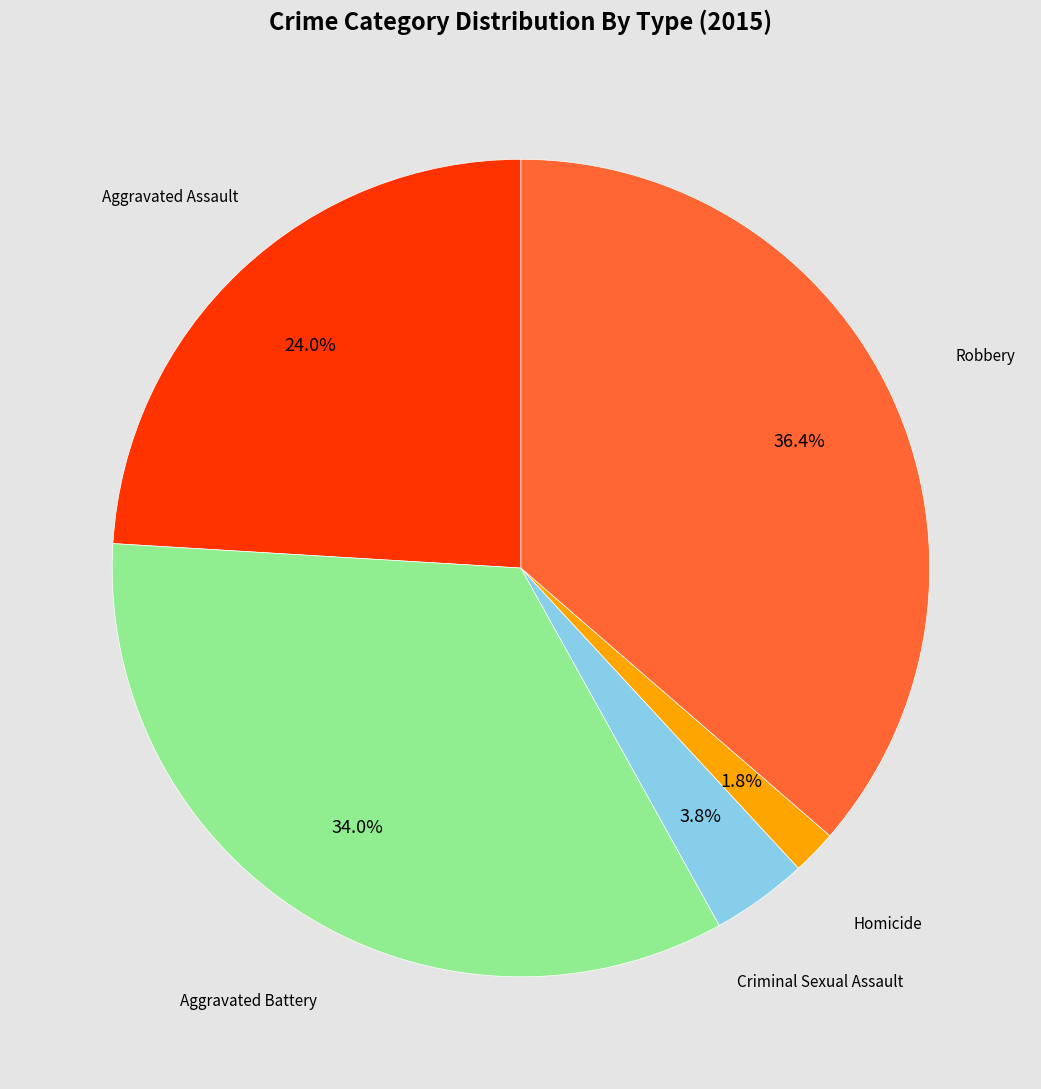

Does any single category account for the majority?

No